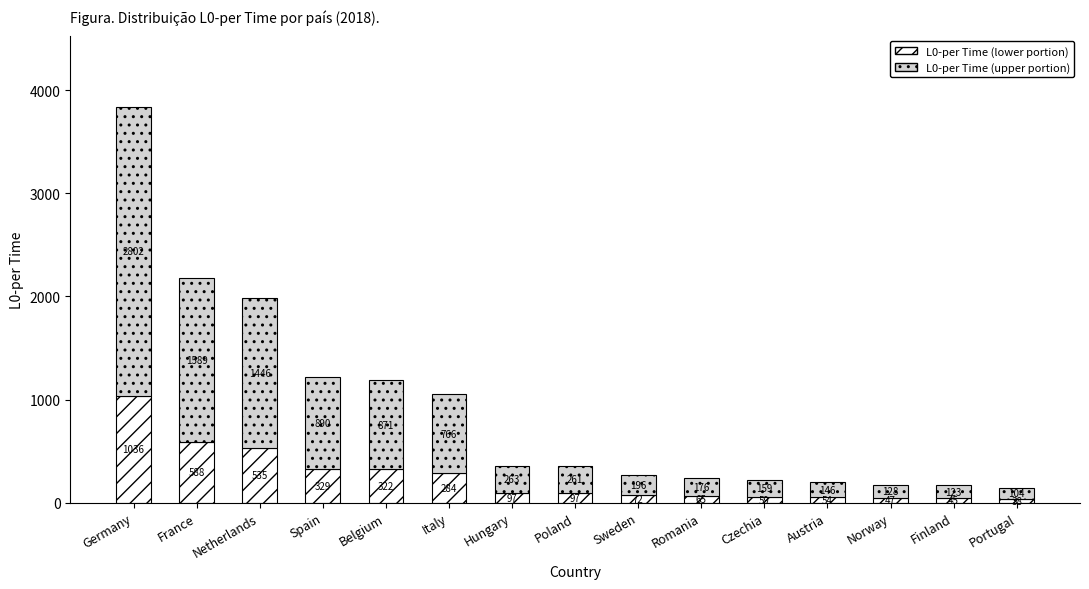

Which category has the lowest value in the L0-per Time (lower portion) series?

Portugal